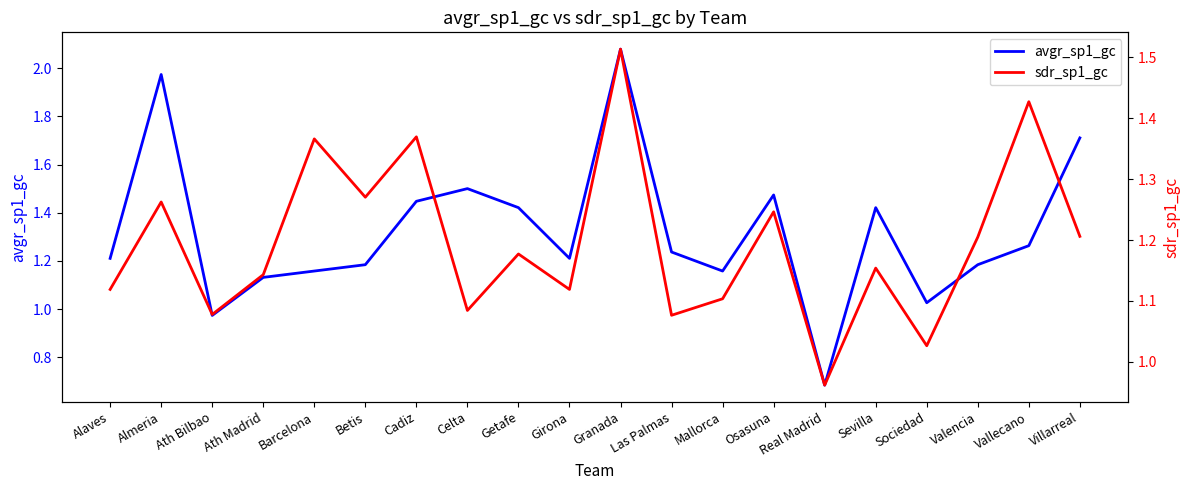

Which series has the largest range (max minus min)?

avgr_sp1_gc